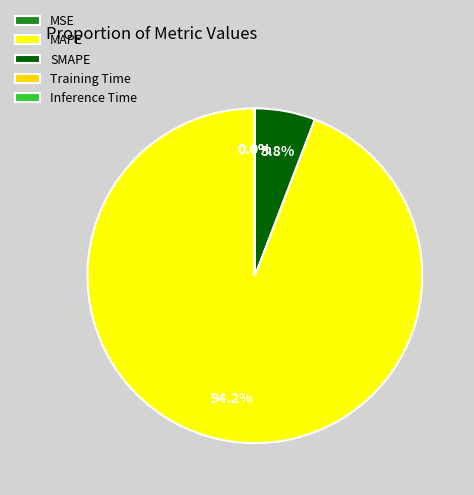

Which slice is the largest?

MAPE